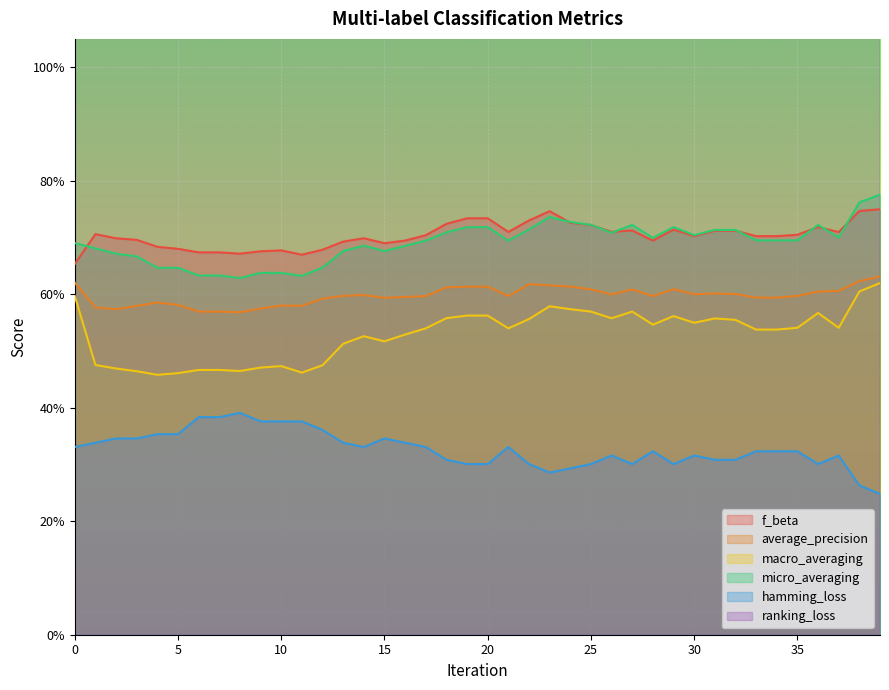

What is the minimum value for macro_averaging?

0.5